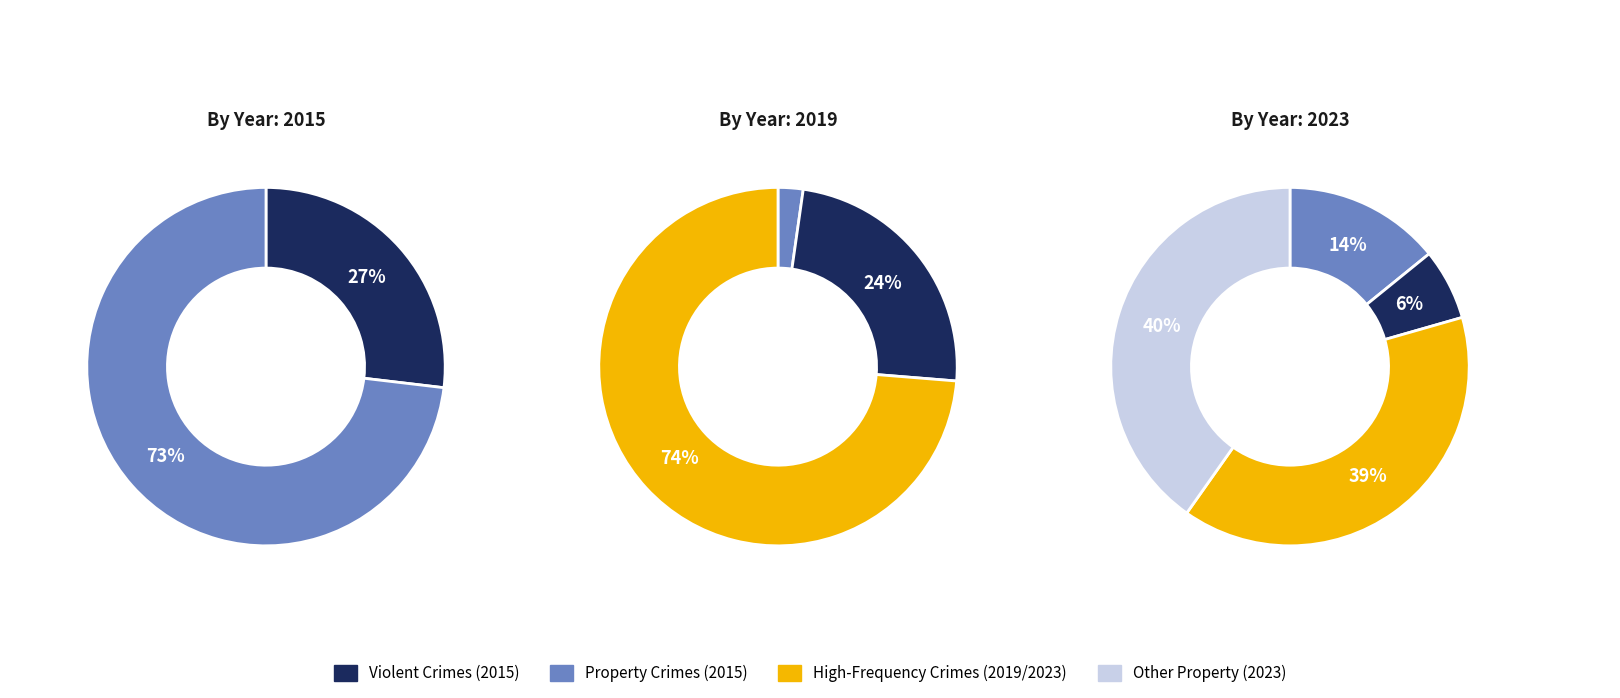

Does 4 account for over 50% of the chart?

No